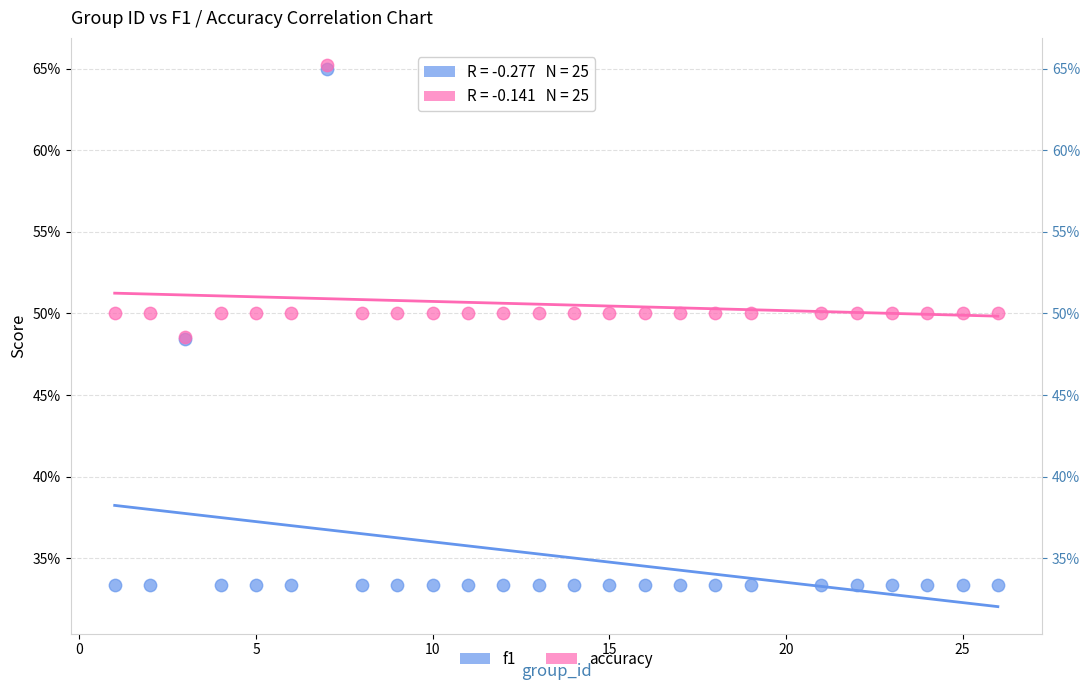

Which series reaches the minimum Y coordinate?

f1